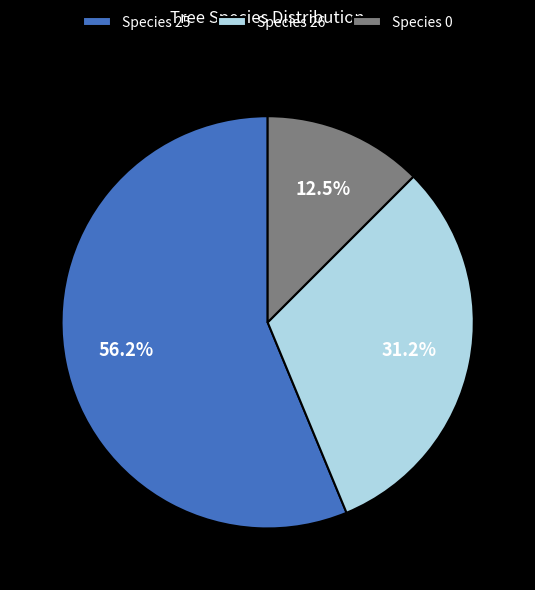

Does any single category account for the majority?

Yes